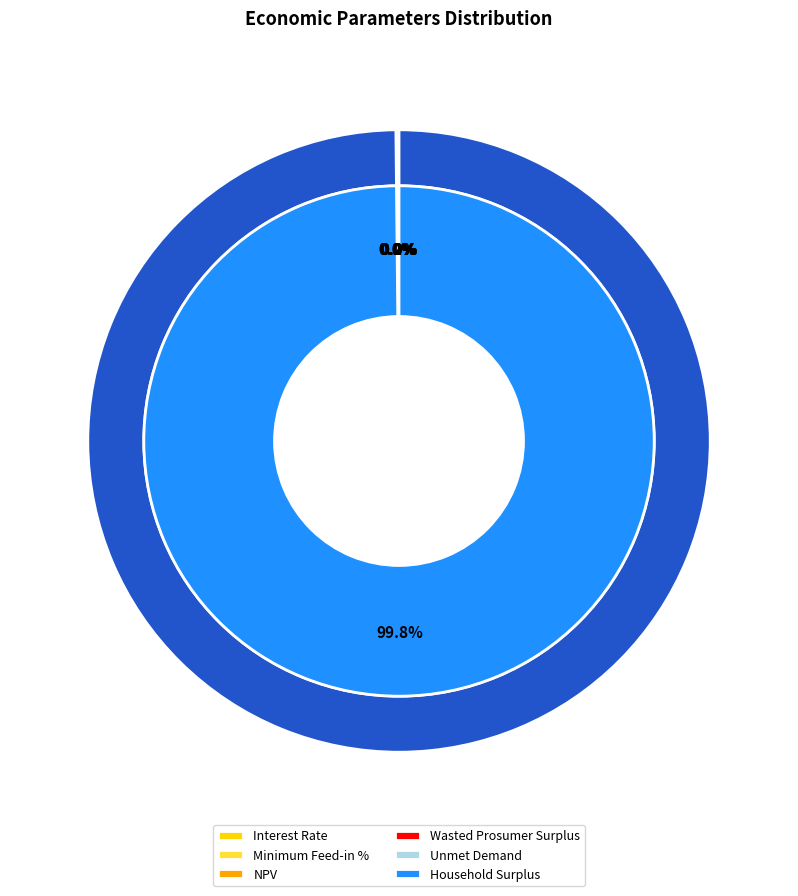

To the nearest percent, what is the combined percentage of Unmet Demand and Household Surplus?

100%